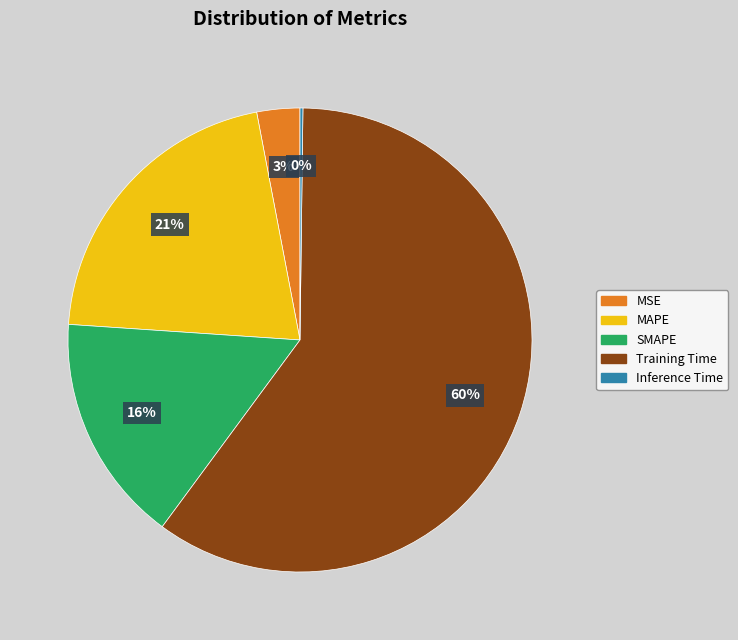

Is there a majority slice in this chart?

Yes